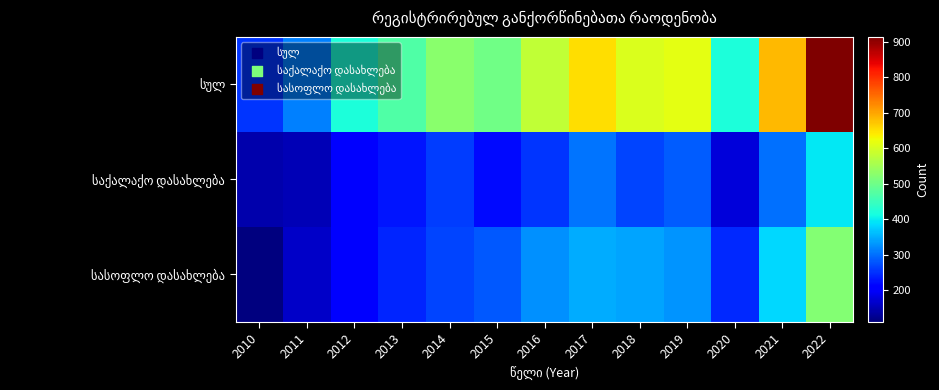

Count the number of data series in this chart.

3